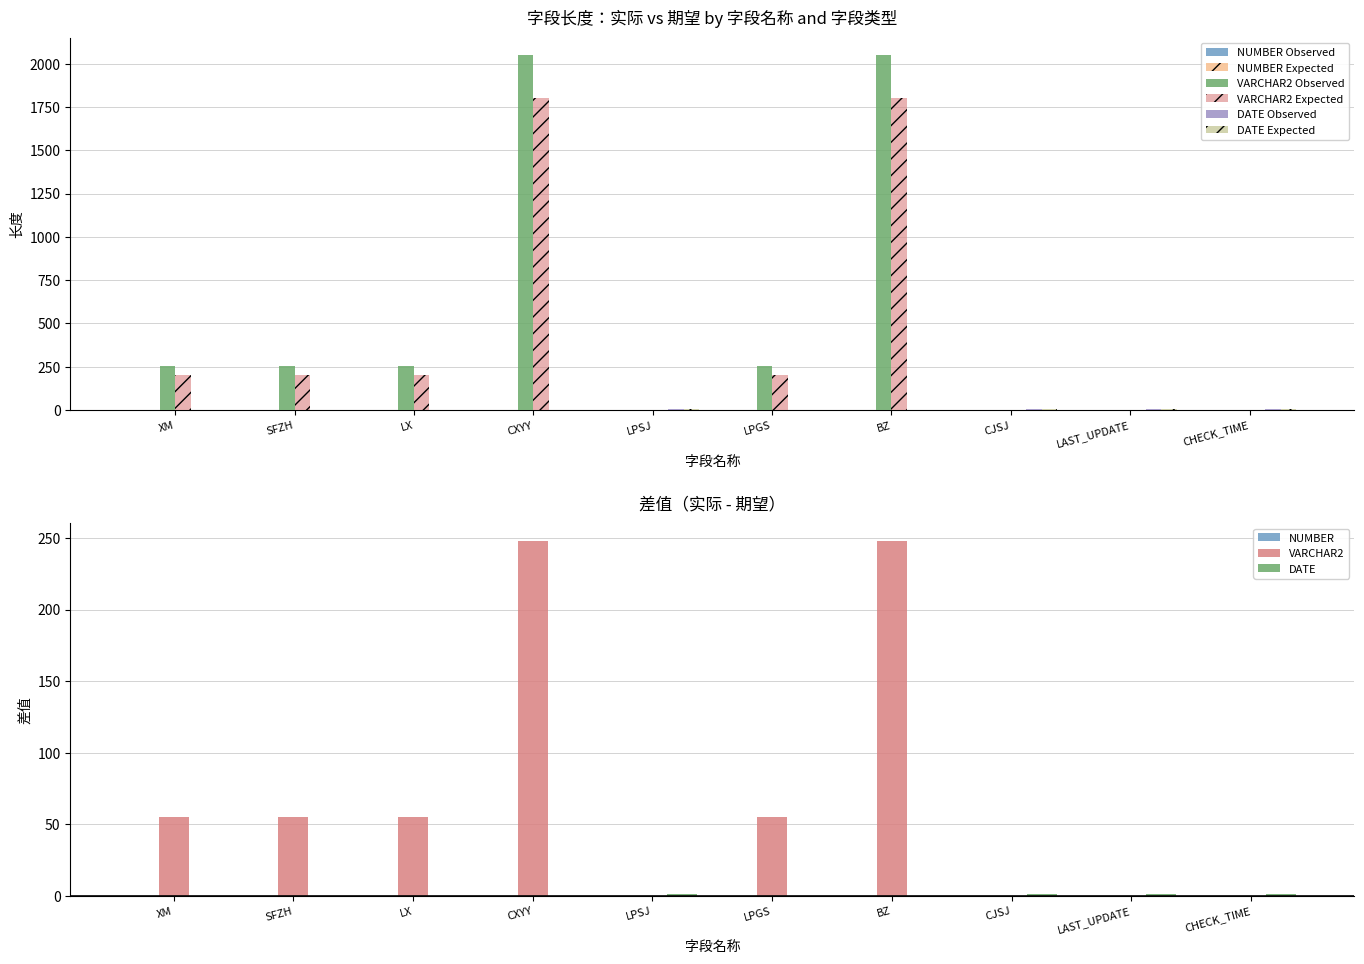

How many bars are there in total?

78